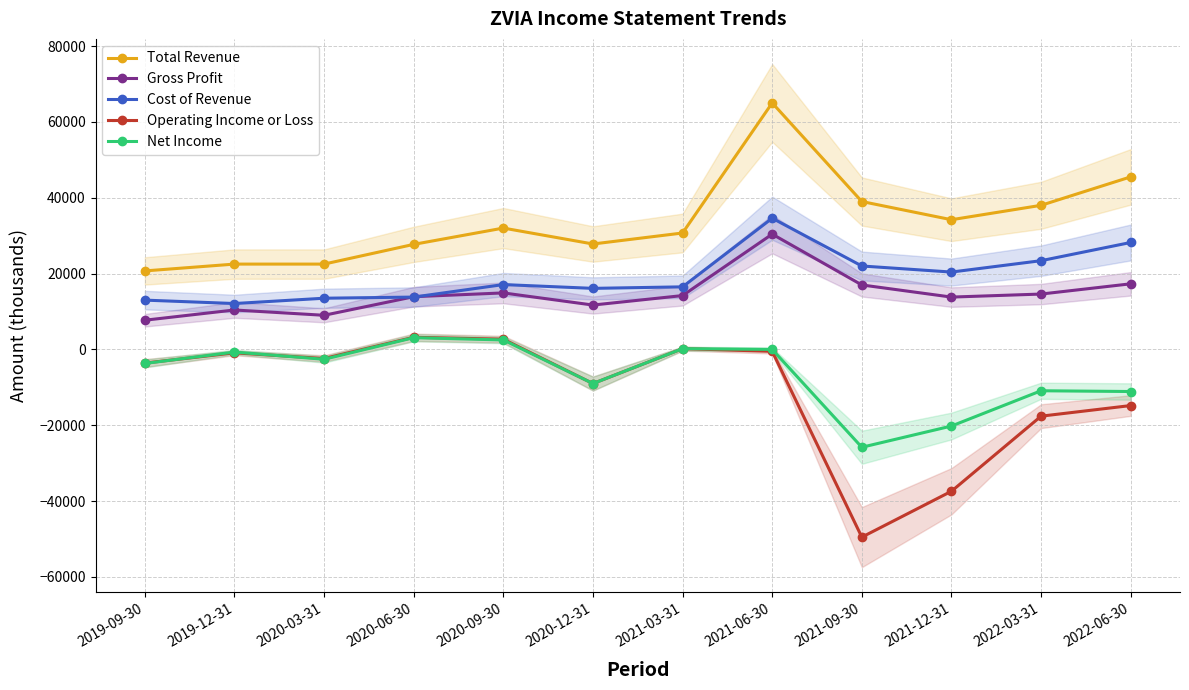

The Total Revenue series shows 18610 at 2021-12-31. True or false?

False